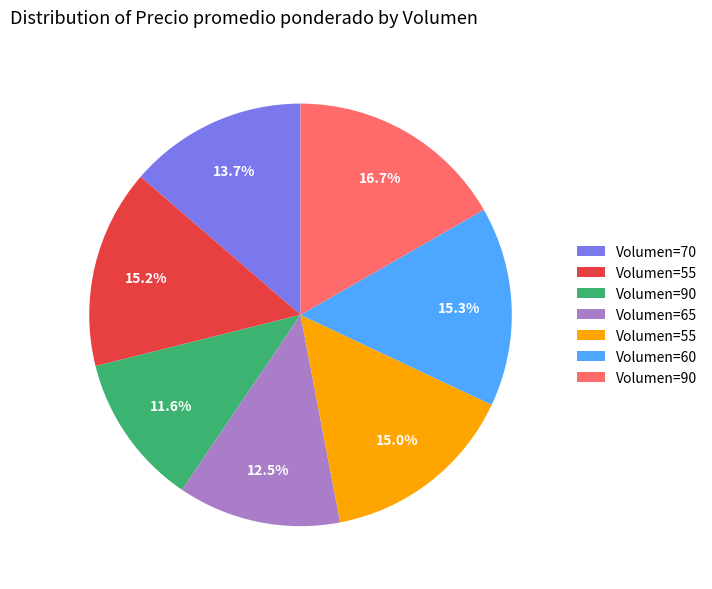

Is there a majority slice in this chart?

No